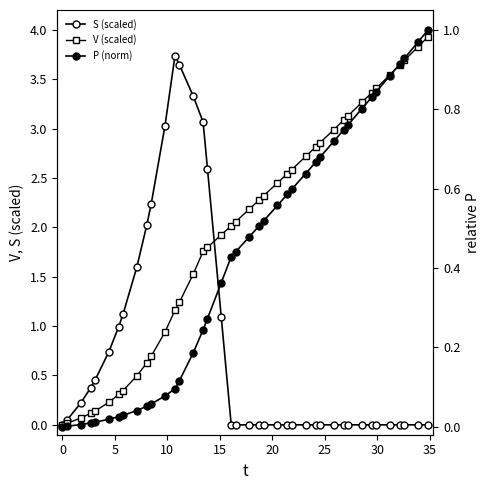

What is the difference between the maximum and minimum values in the P (norm) series?

1.0